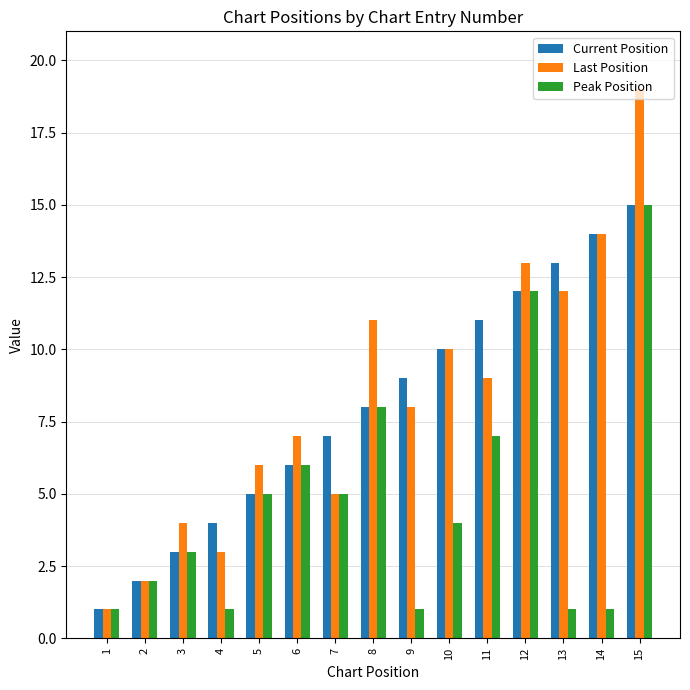

At how many categories does at least one series exceed 12?

4